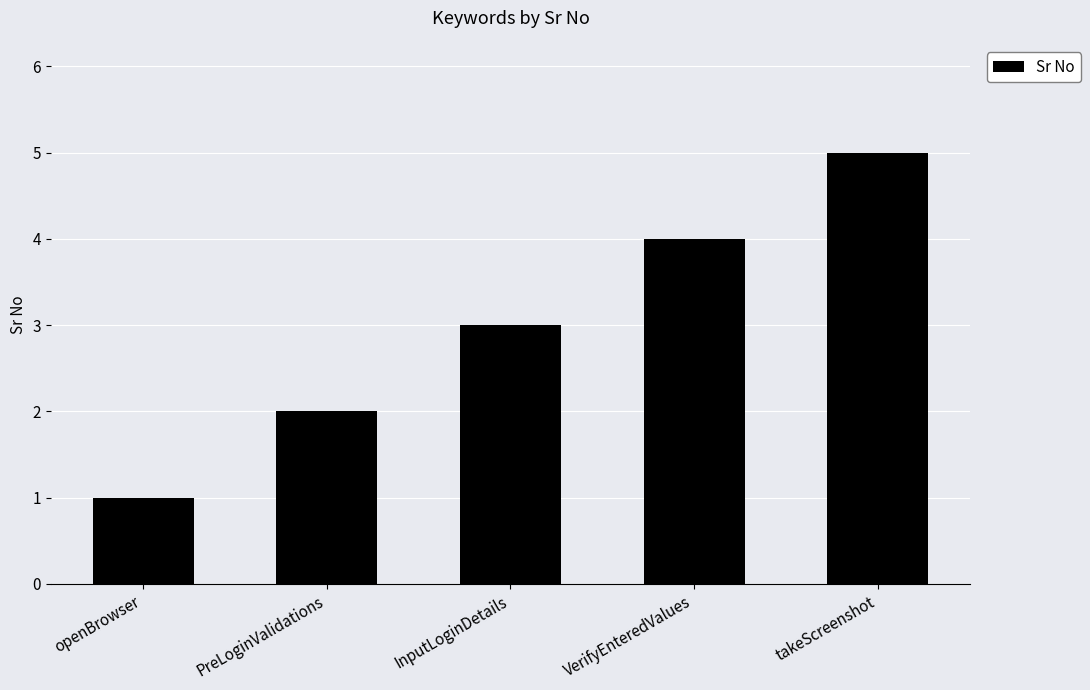

What is the ratio of the value at InputLoginDetails to the value at openBrowser?

3.0